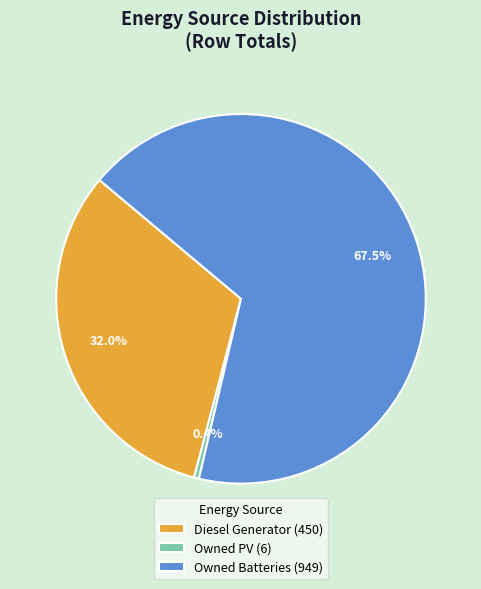

Which slice is the largest?

Owned Batteries